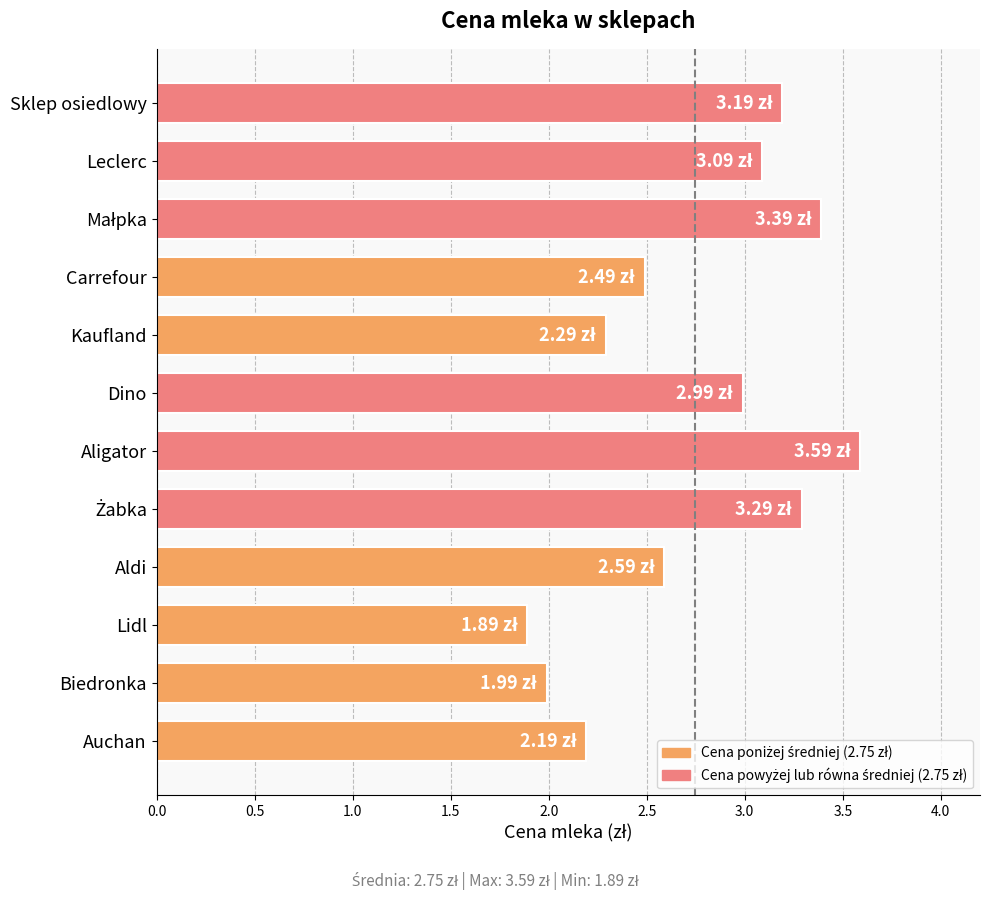

Which has a higher value, Kaufland or Dino?

Dino